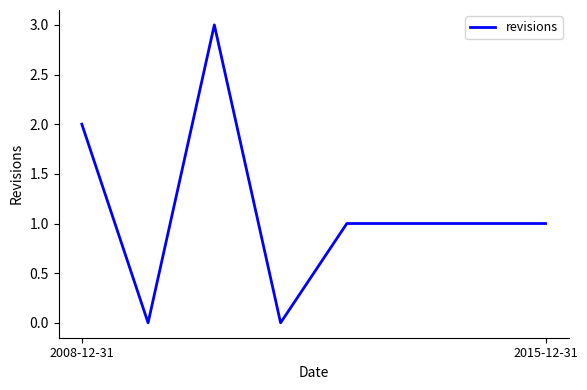

True or false: there are more than 0 points higher than both neighbors.

True